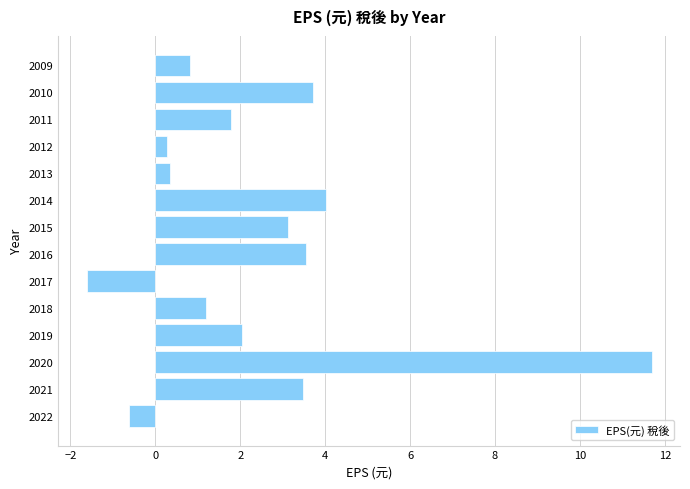

Read the value at 2017.

-1.6